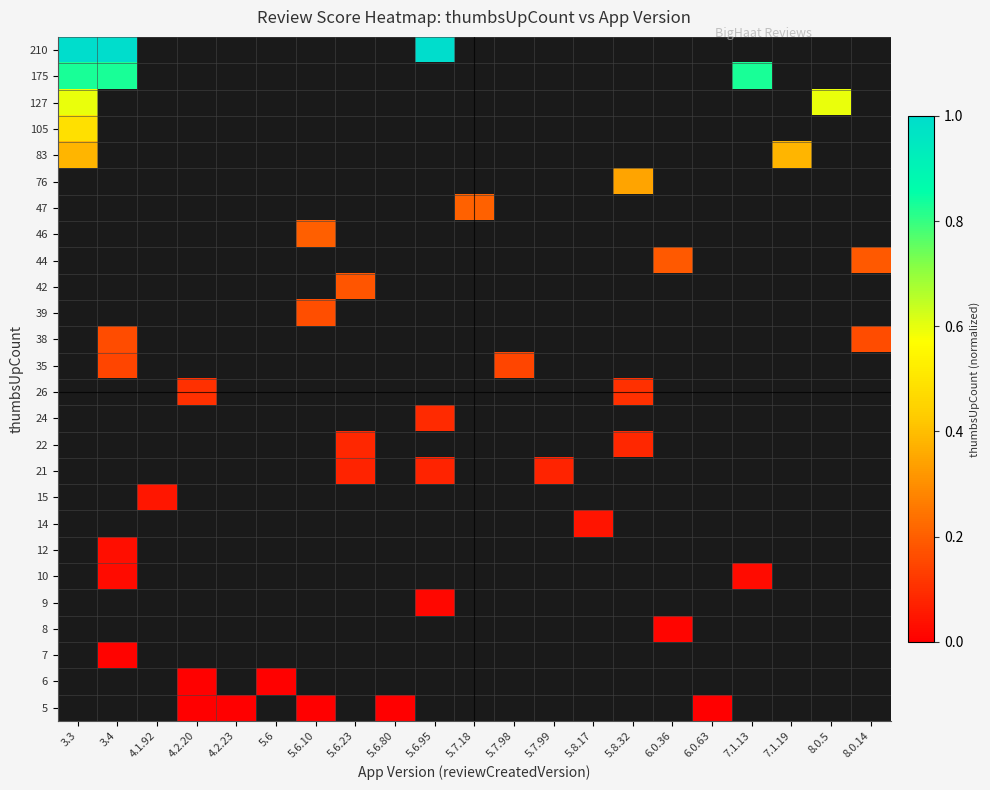

Between 4.1.92 and 5.7.98, which is larger?

5.7.98